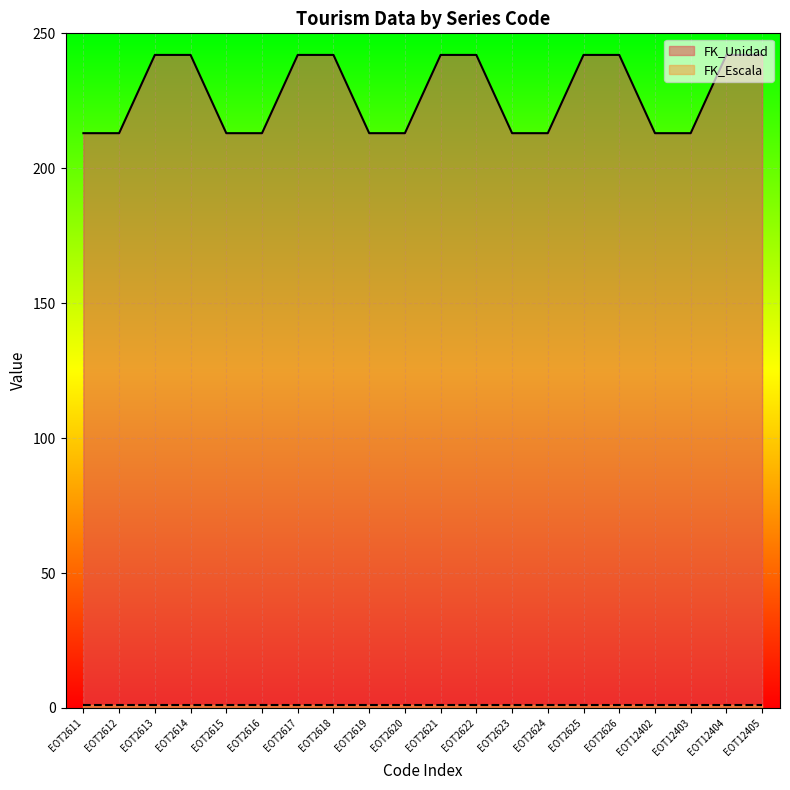

List the labels in order of value, smallest first.

EOT2611, EOT2612, EOT2615, EOT2616, EOT2619, EOT2620, EOT2623, EOT2624, EOT12402, EOT12403, EOT2613, EOT2614, EOT2617, EOT2618, EOT2621, EOT2622, EOT2625, EOT2626, EOT12404, EOT12405